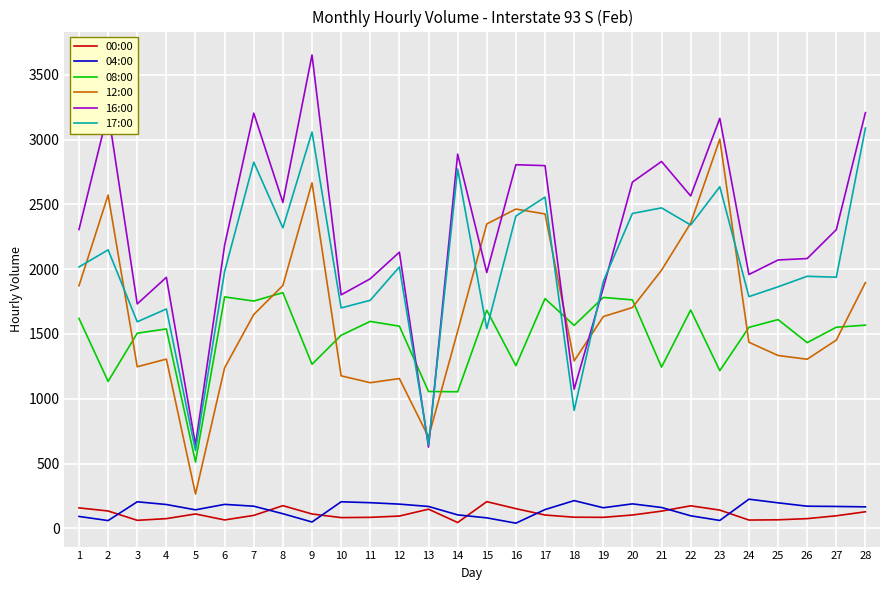

At which category is the sum across all series the highest?

9